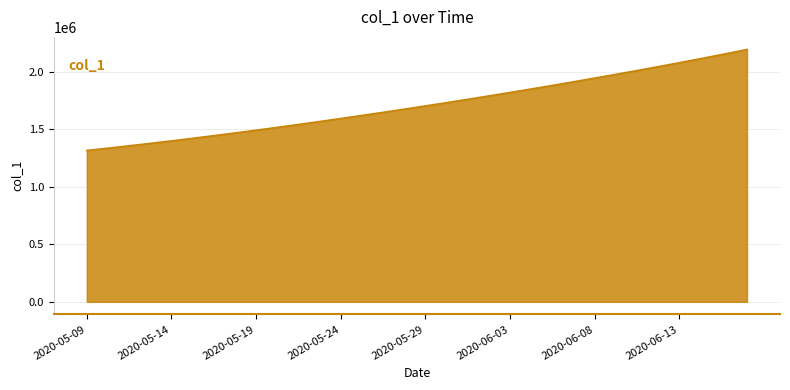

What is the difference between the second highest and minimum values?

847799.8